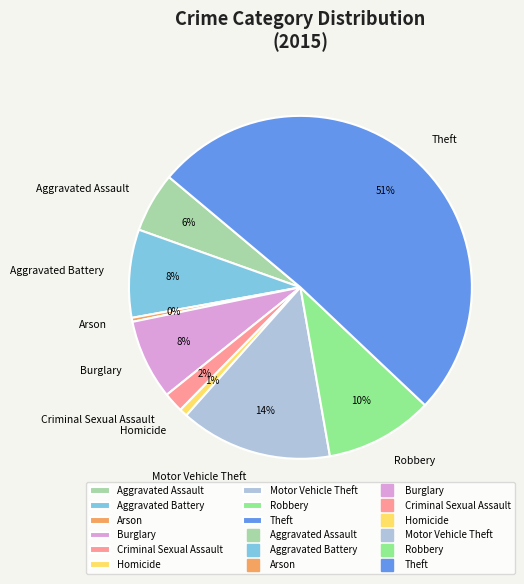

How many segments does this pie chart have?

9